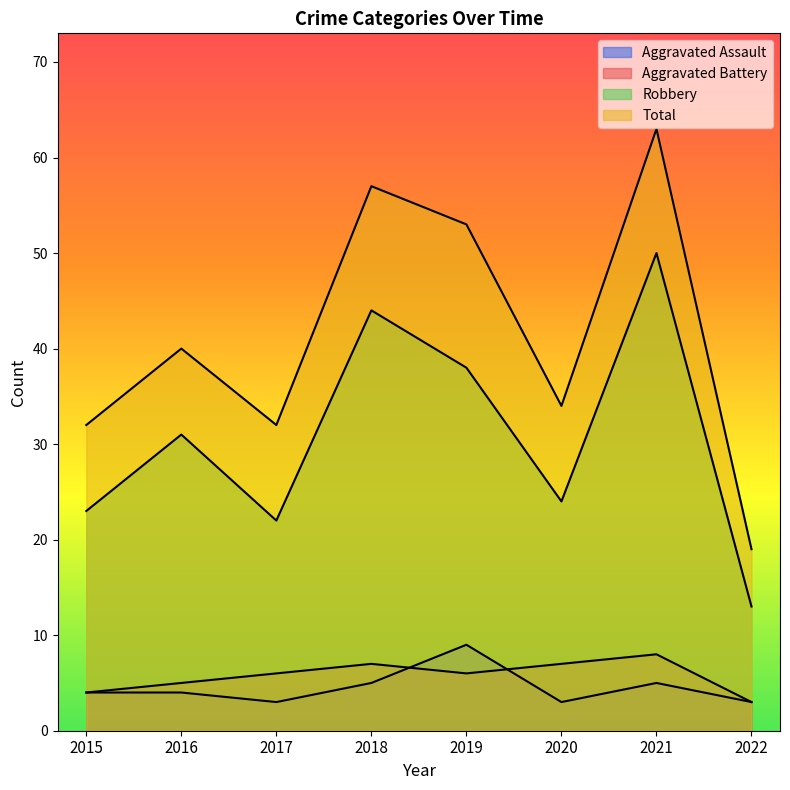

Count the Aggravated Battery values in the range 5 to 7.

5